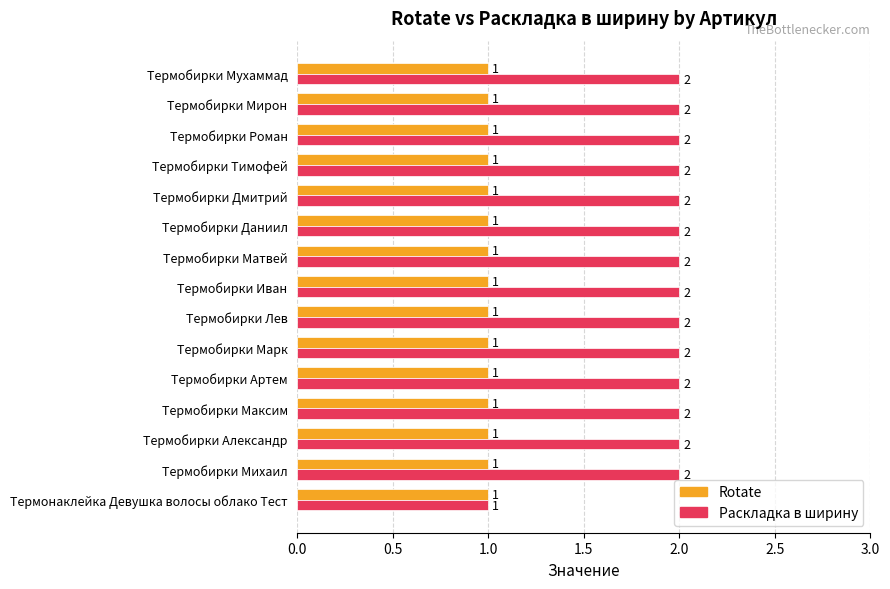

Which category has the lowest value in the Раскладка в ширину series?

Термонаклейка Девушка волосы облако Тест